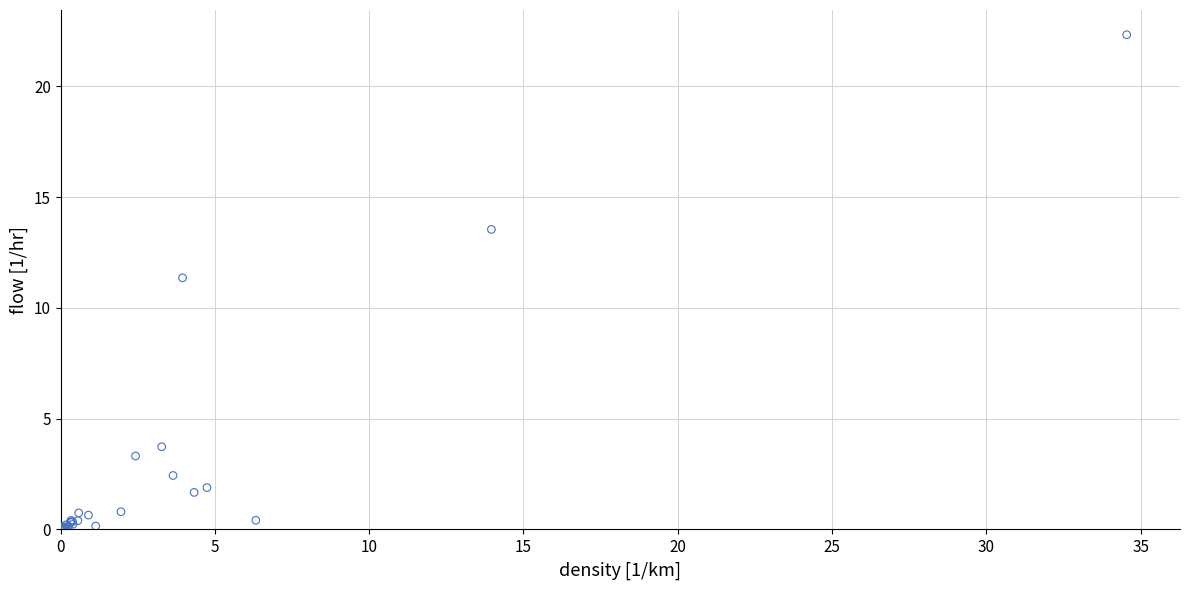

What Y value in the scatter plot is closest to 11?

11.4